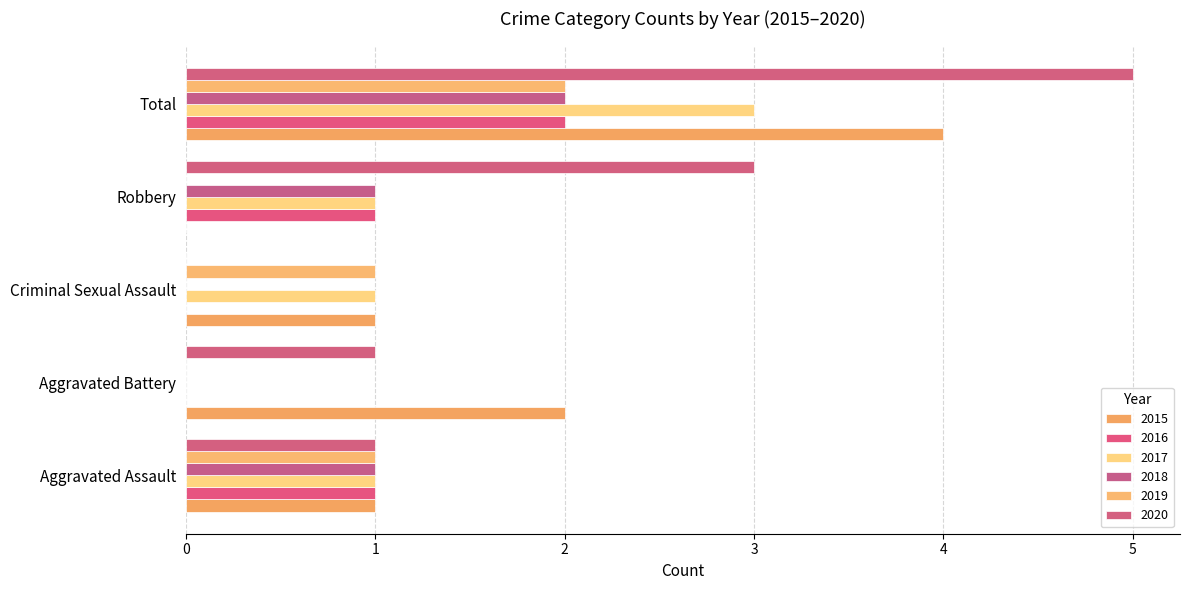

What is the average value of the 2019 series?

1